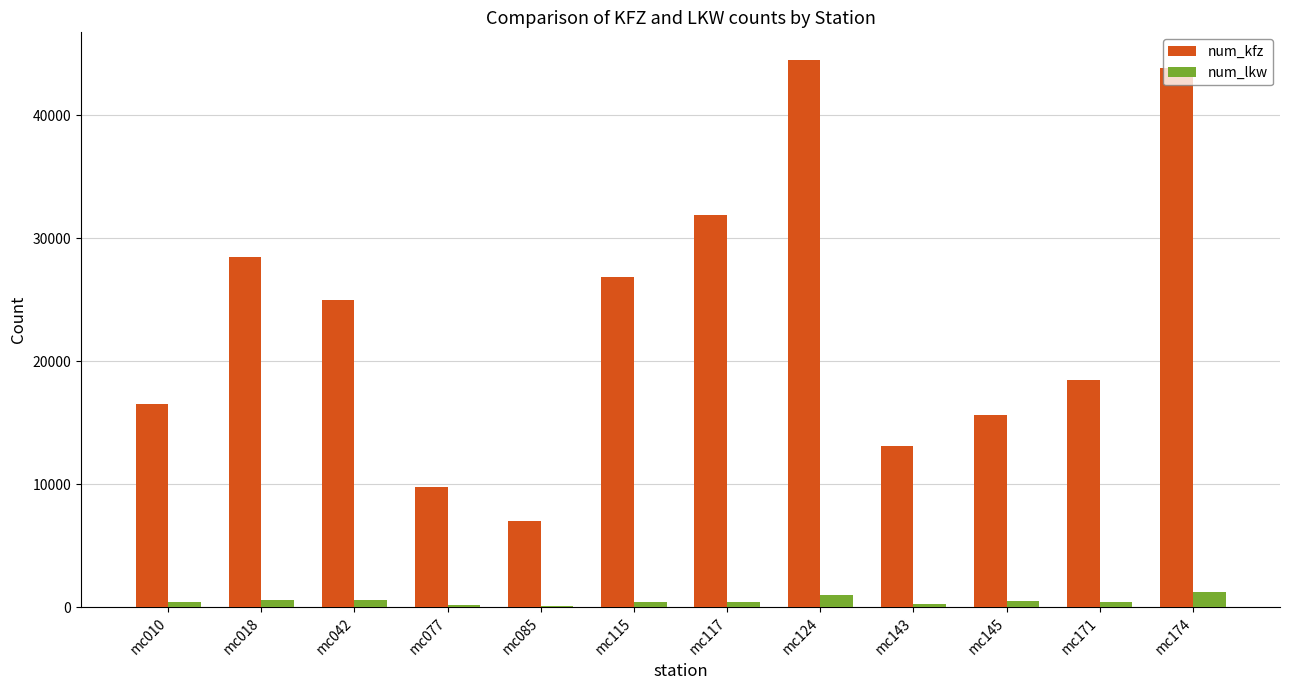

Between mc077 and mc145, which series saw the biggest shift?

num_kfz